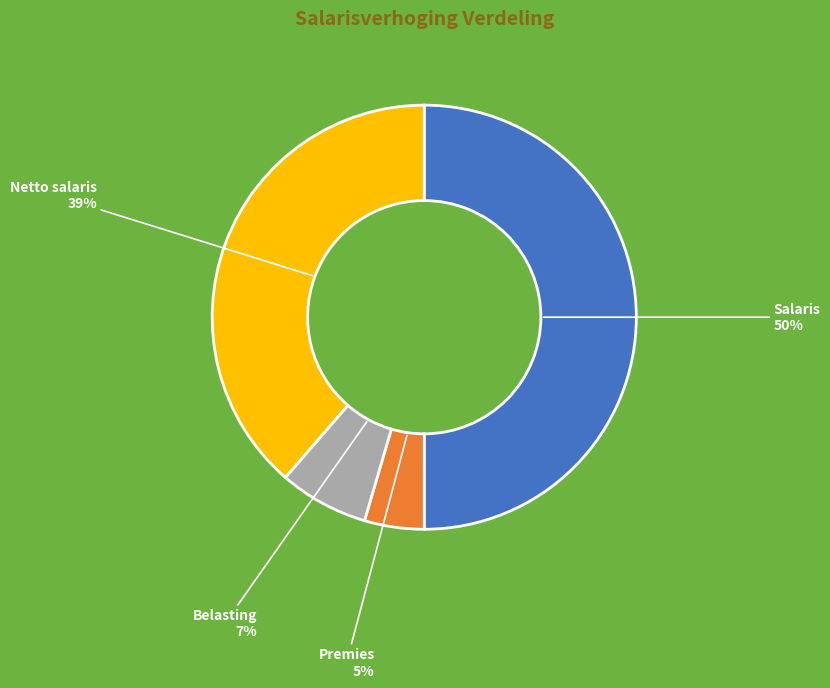

Which category has the smallest portion of the pie?

Premies